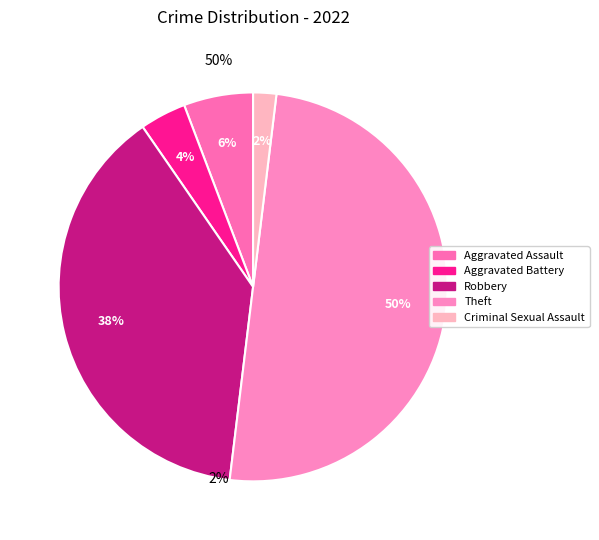

To the nearest percent, what is the difference between the largest and smallest slice percentages?

48%